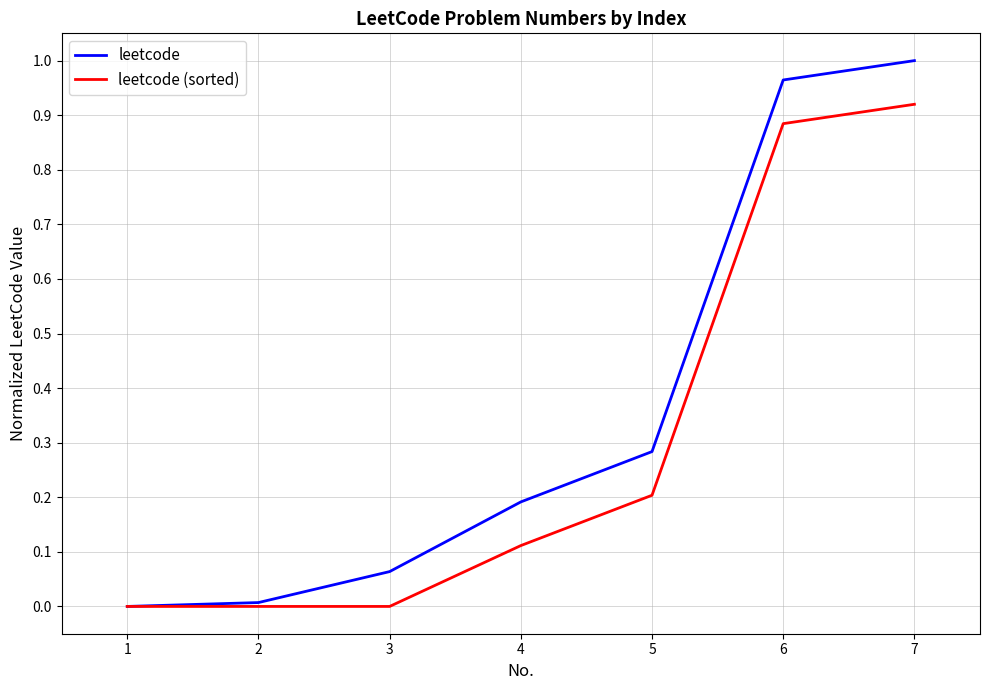

Which series changed the most between 3 and 7?

leetcode